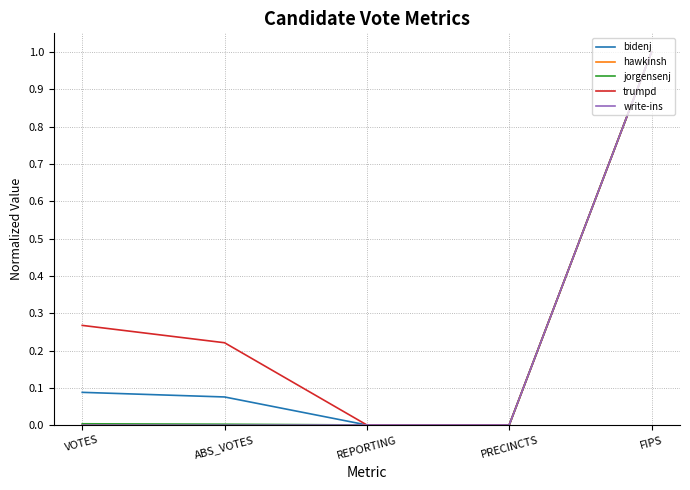

What is the sum of the jorgensenj values at FIPS and PRECINCTS?

1.0